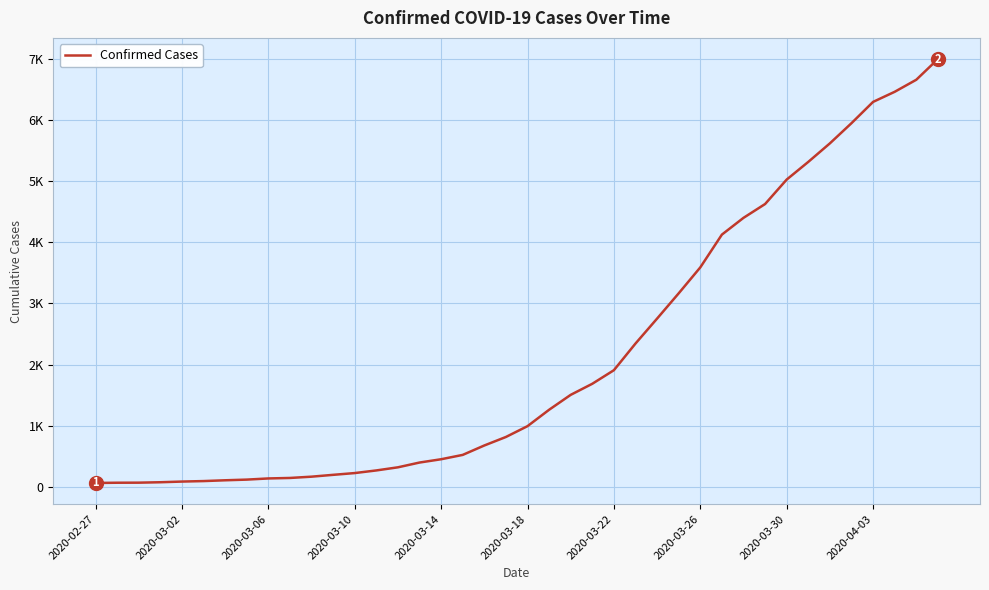

What is the average value?

2142